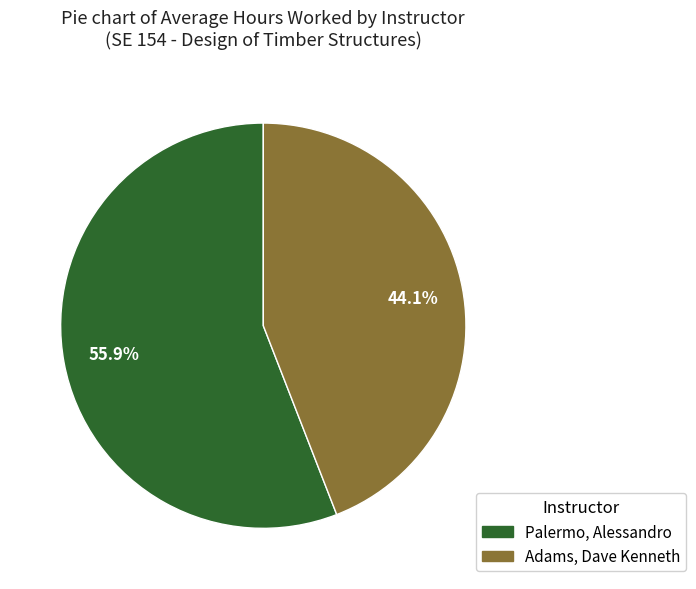

To the nearest percent, what portion does Palermo, Alessandro represent?

56%